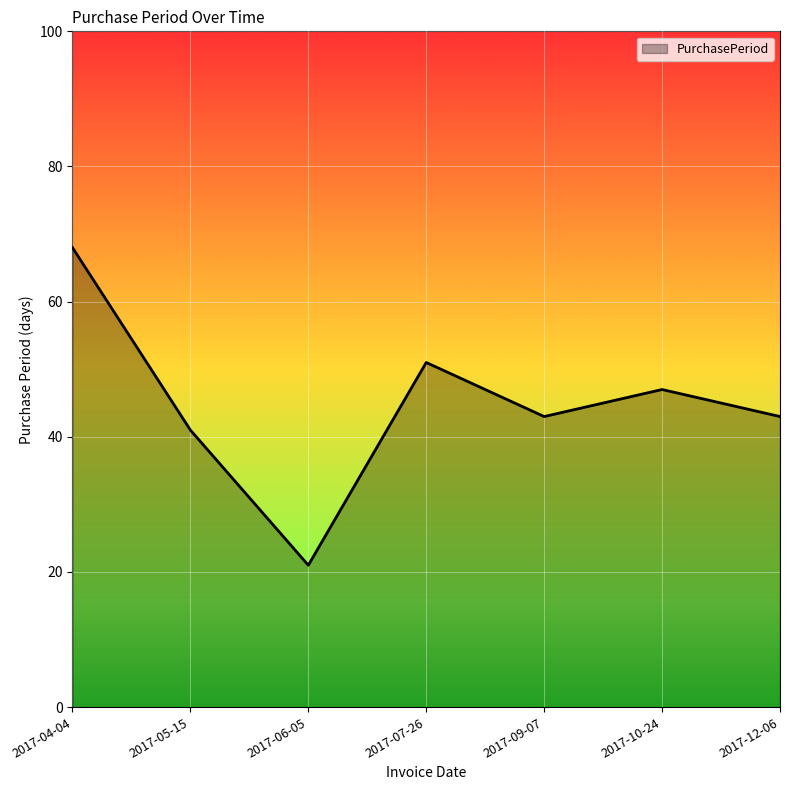

How many series are shown in this chart?

1